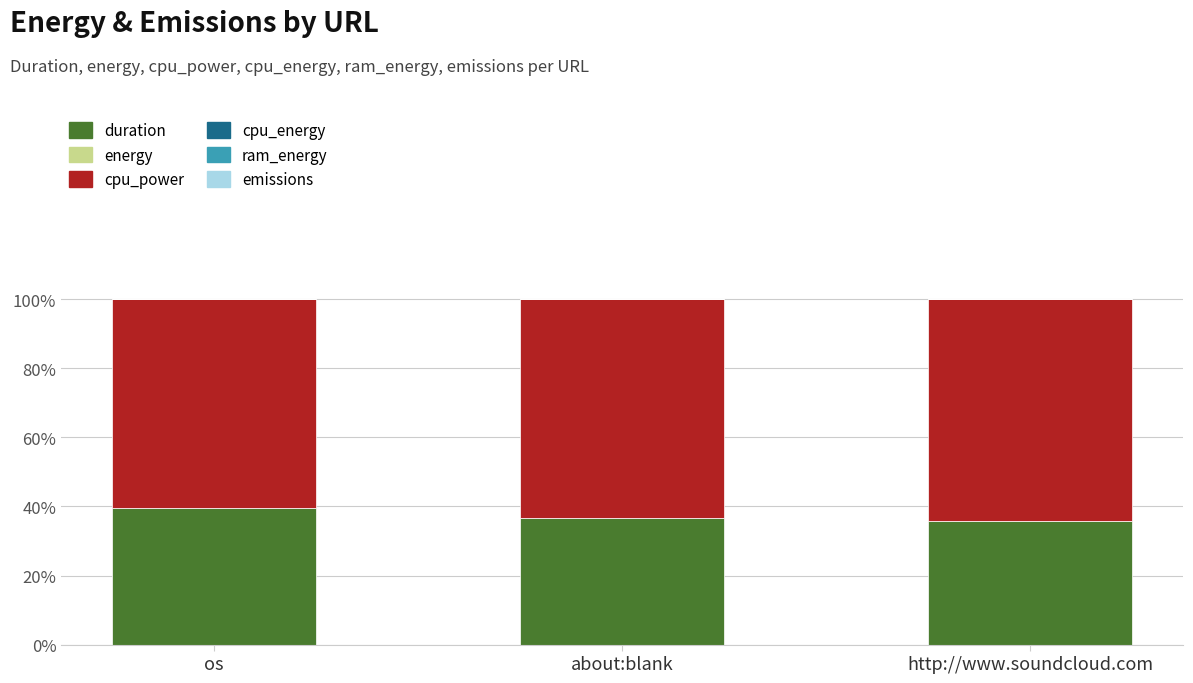

The value of duration at os is 39.5. True or false?

True